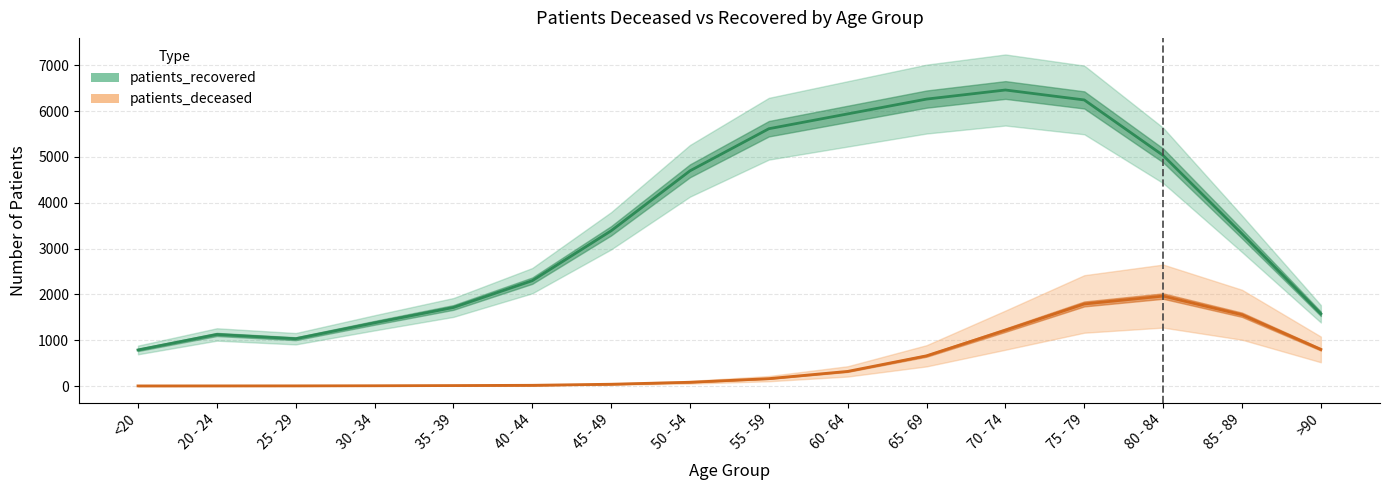

True or false: patients_recovered and patients_deceased cross at least once.

False